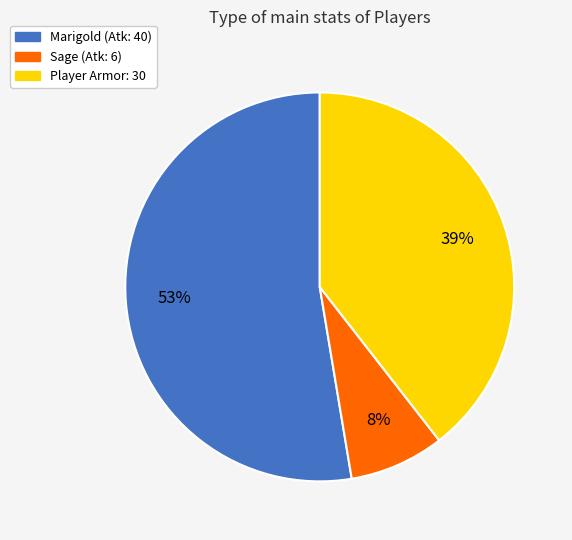

Is it true that Player Armor: 30 is 30% of the pie?

False